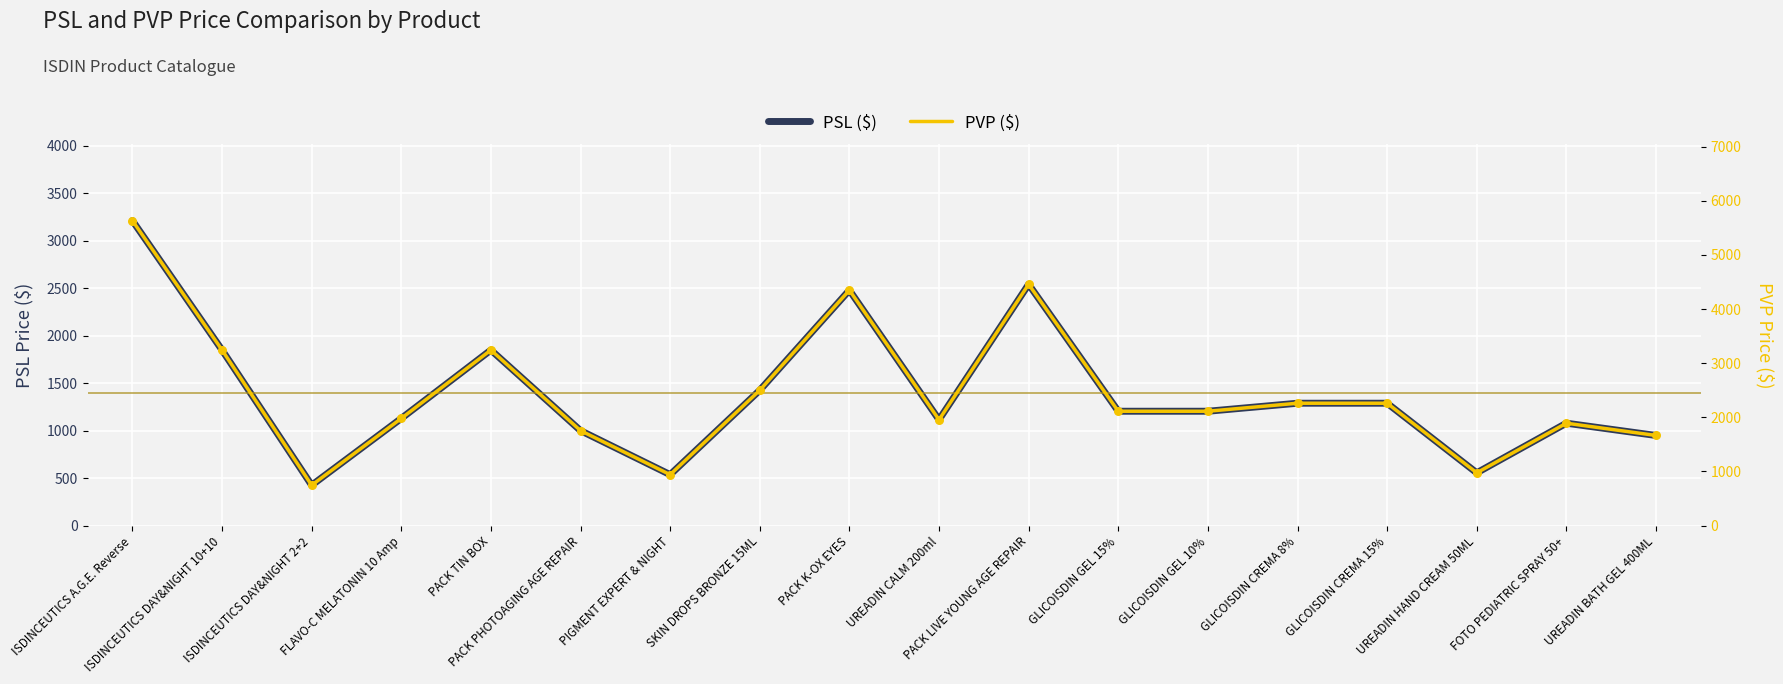

Which series contains the lowest Y value?

PSL ($)